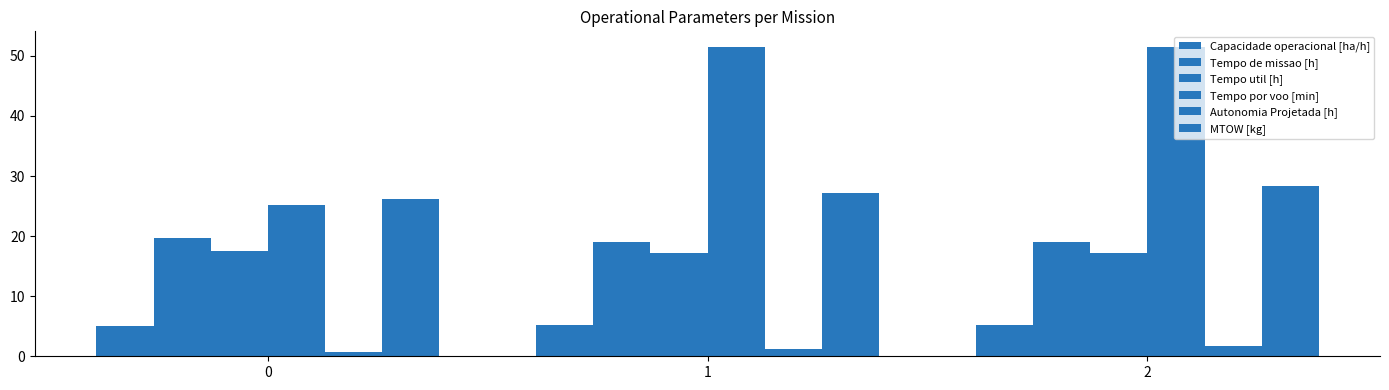

Between 2 and 0, which is larger?

2